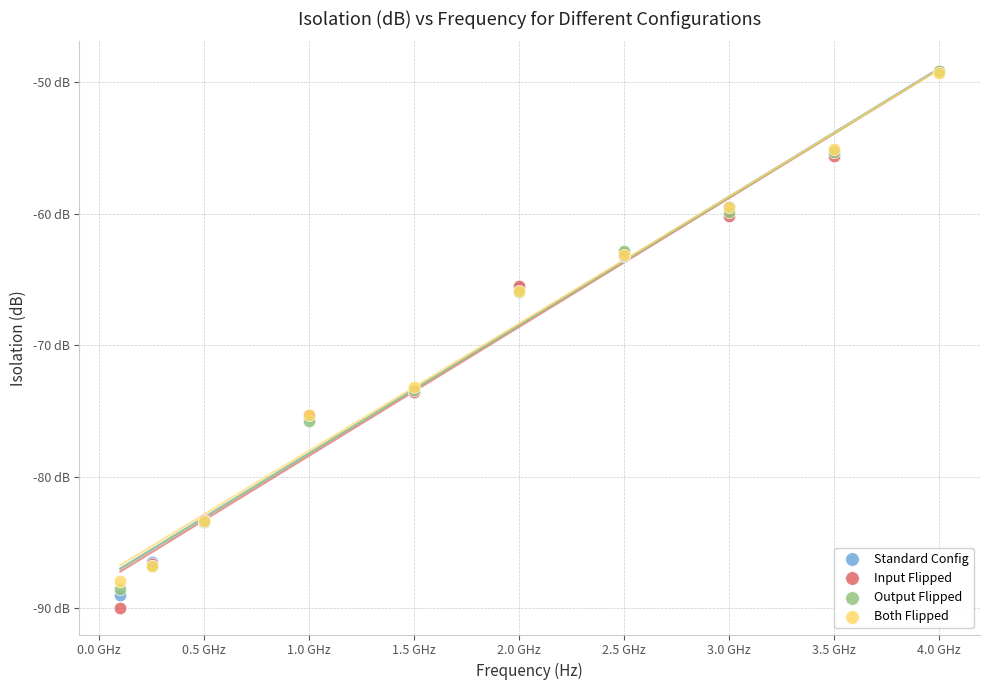

Which series contains the lowest Y value?

Input Flipped